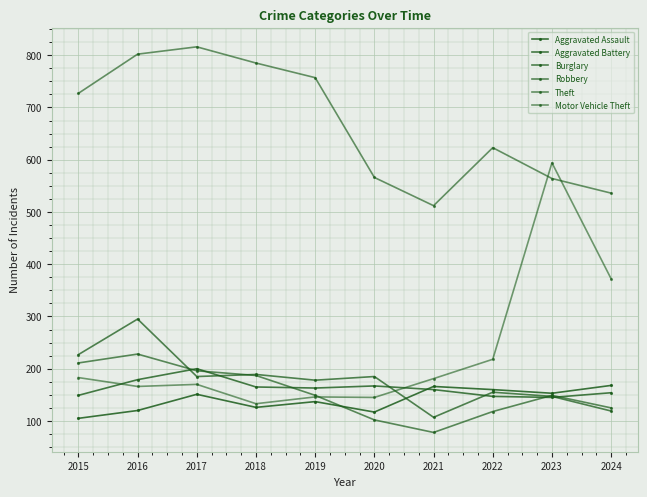

At how many categories does at least one series exceed 741?

4